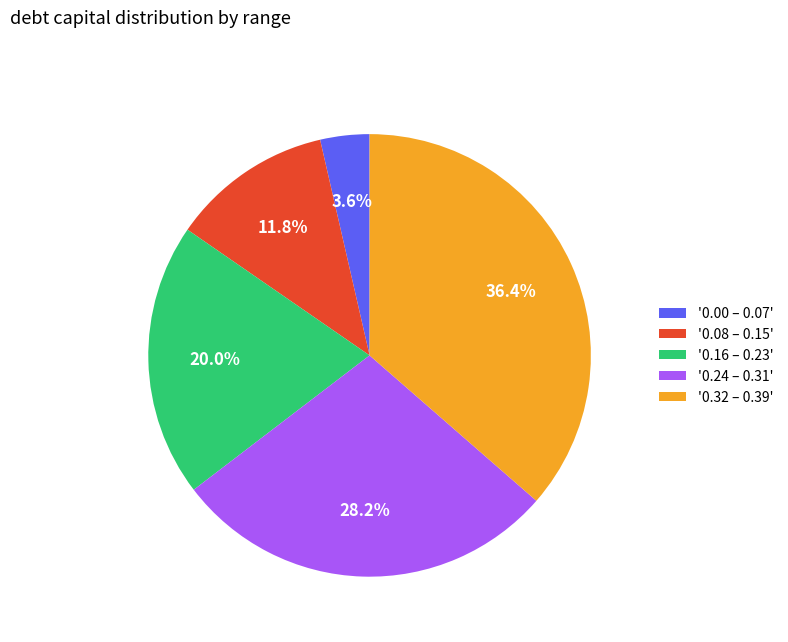

How much of the chart is everything except '0.16 – 0.23'?

80.0%